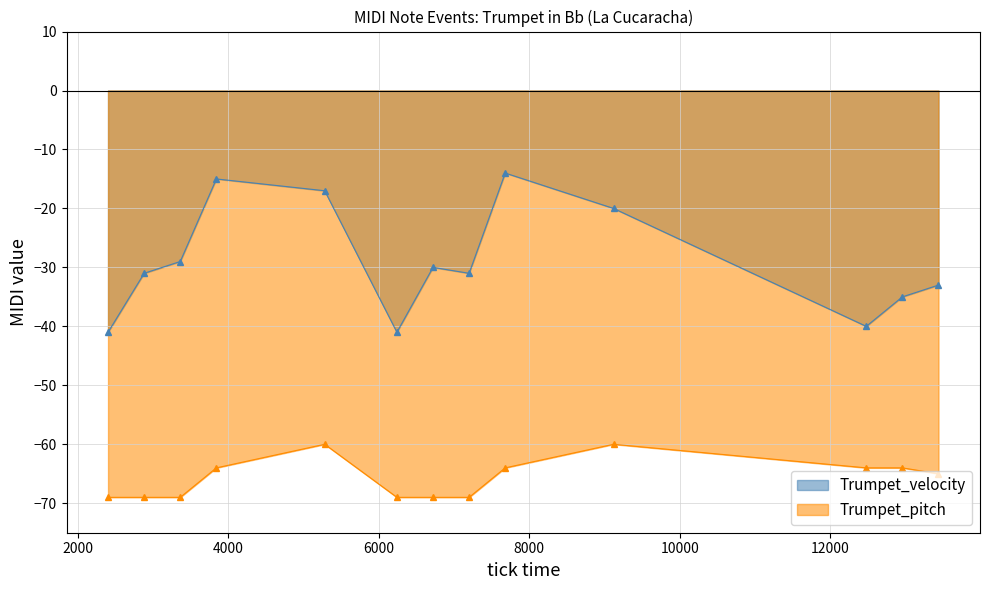

What are all the series names shown in the legend?

Trumpet_velocity, Trumpet_pitch